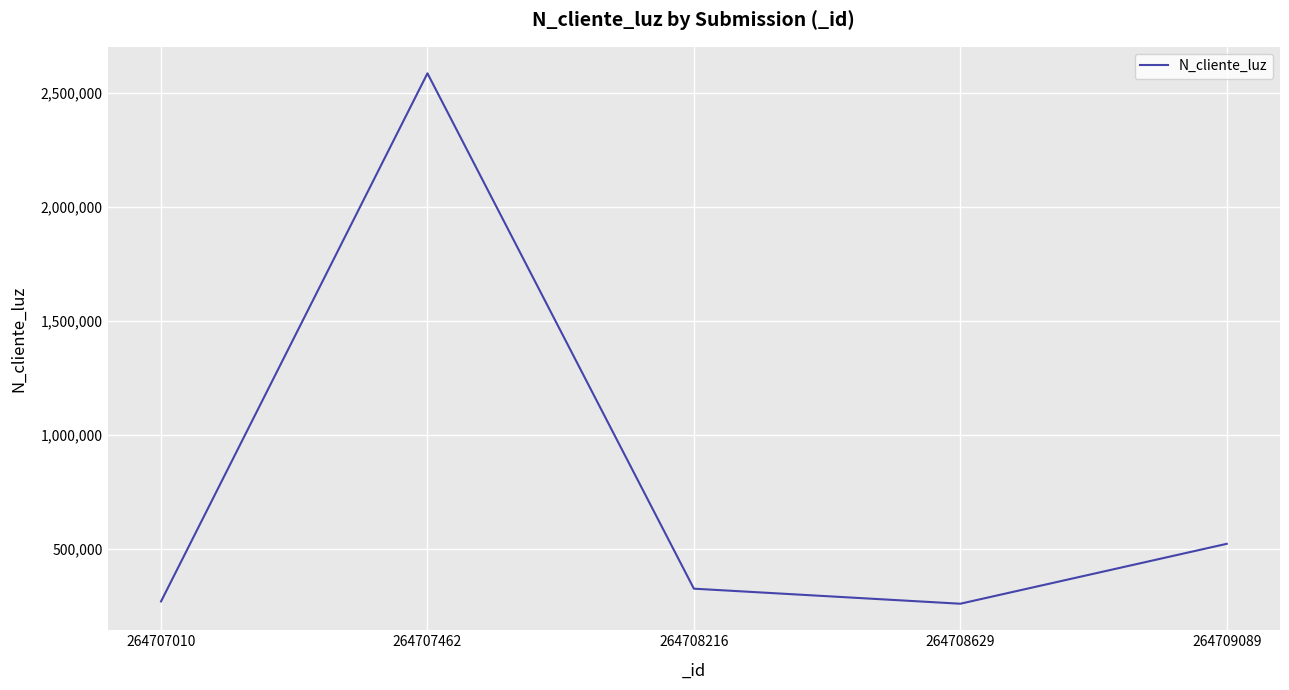

Where is the data nearest to the value 1422488?

264709089